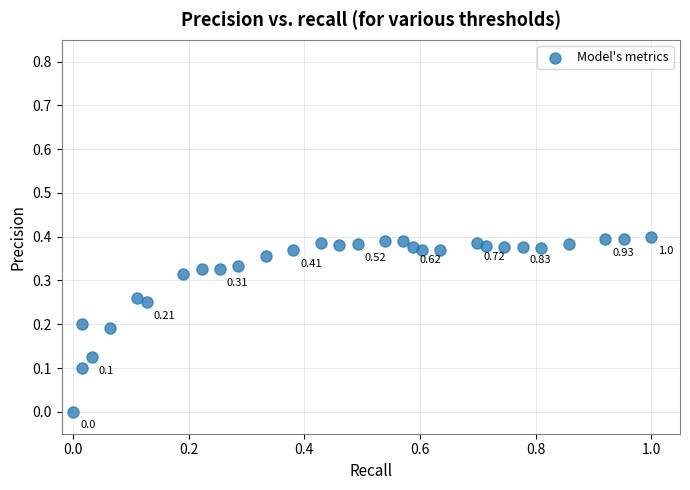

What is the range of X values (max minus min)?

1.0